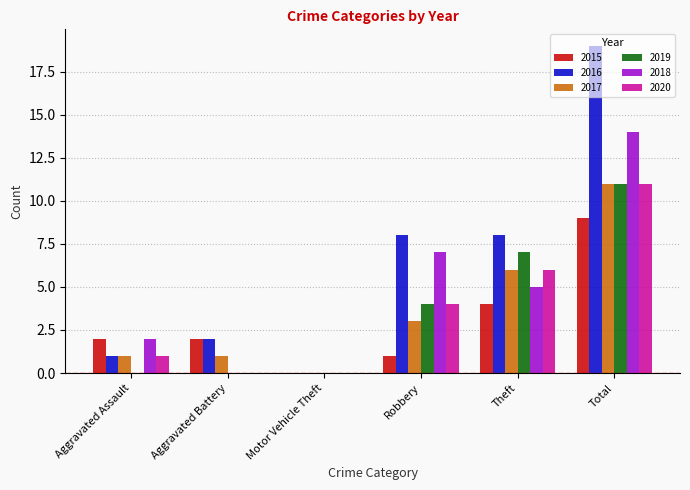

How many positive values does the 2017 series have?

5